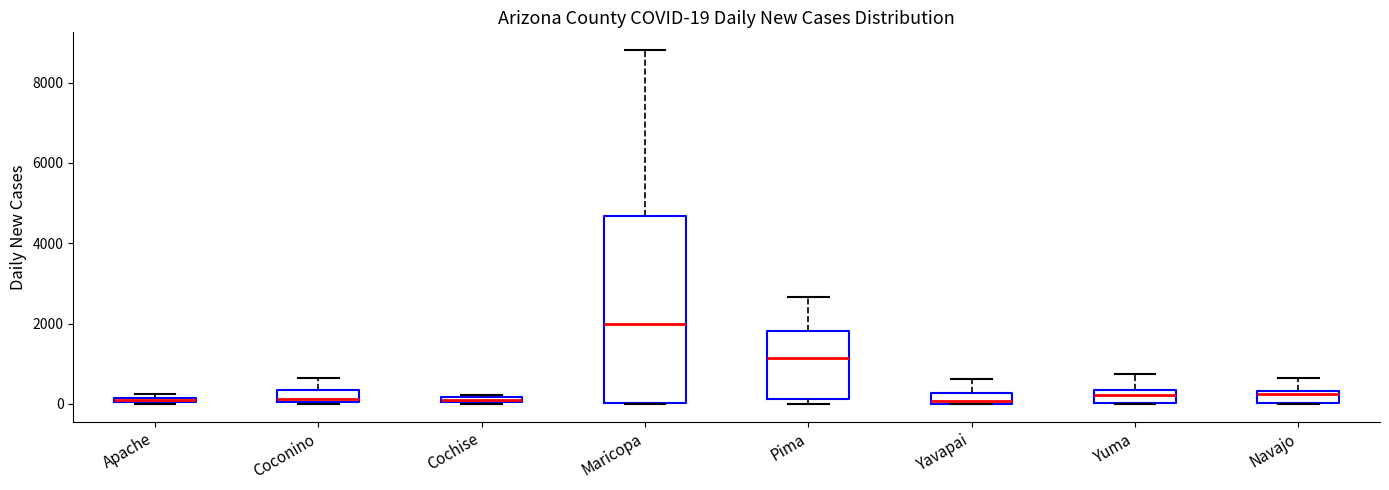

Which box is the tallest, from its lower edge to its upper edge?

Maricopa